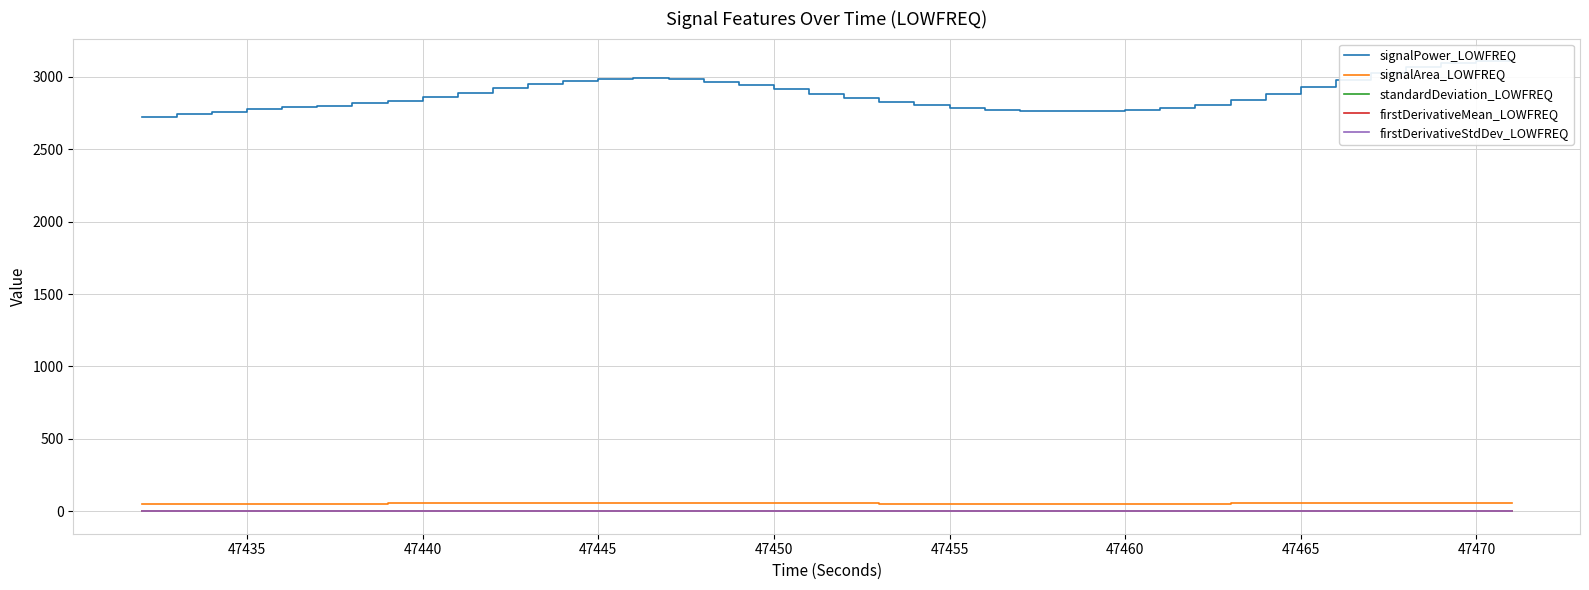

True or false: standardDeviation_LOWFREQ and signalArea_LOWFREQ cross at least once.

False